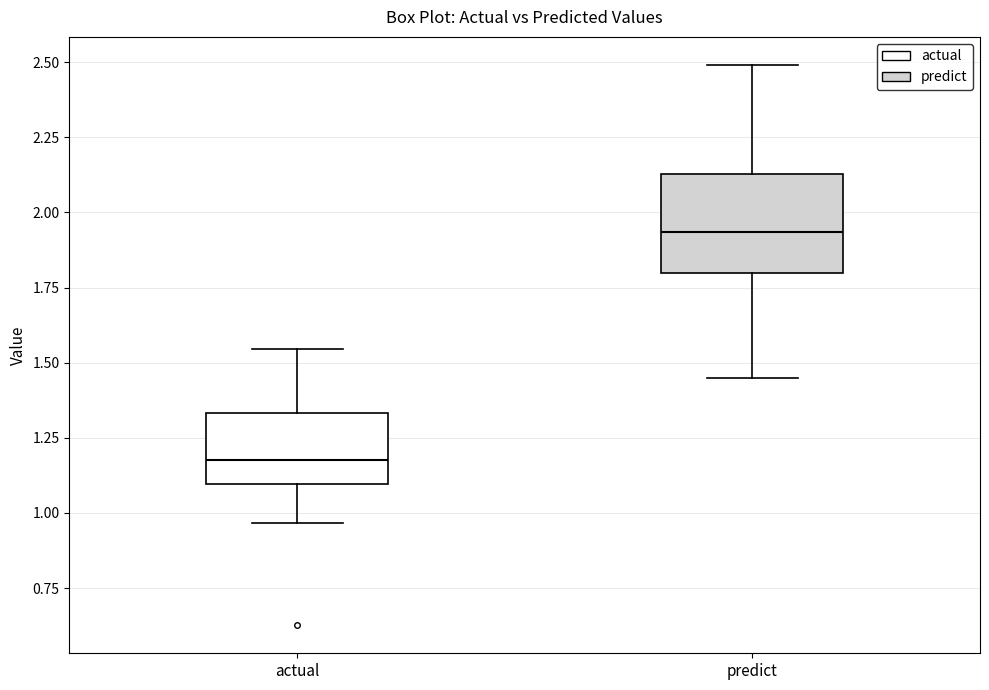

Reading left to right, transcribe this box plot: for each box, give where its median line is, the range the box spans, and where its two whiskers end, as read against the y-axis. The values are not printed on the chart, so give them approximately, as read against the axis.

actual: median 1.15, box 1.10 to 1.35, whiskers 0.95 to 1.55
predict: median 1.95, box 1.80 to 2.15, whiskers 1.45 to 2.50